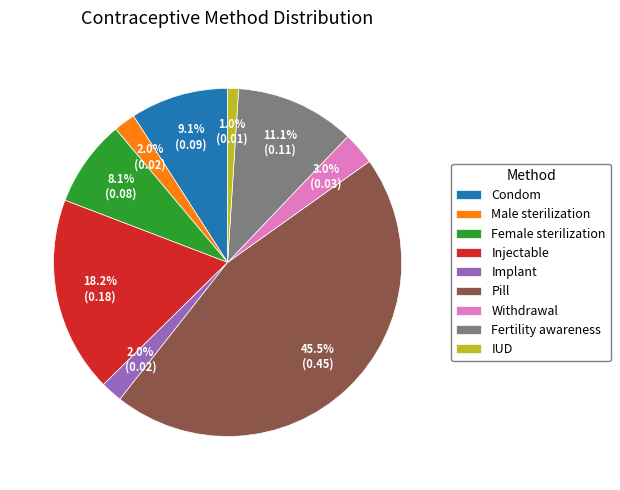

To the nearest percent, what is the average slice percentage?

11%